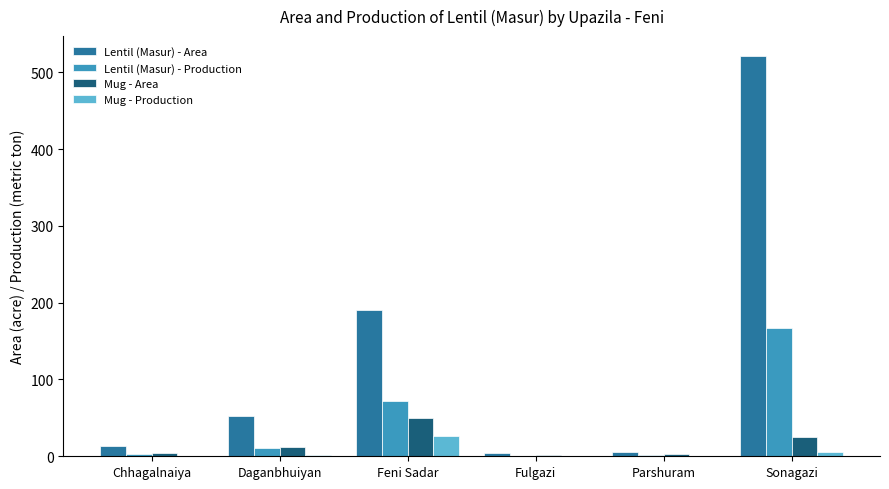

Which series has the largest total across all categories?

Lentil (Masur) - Area